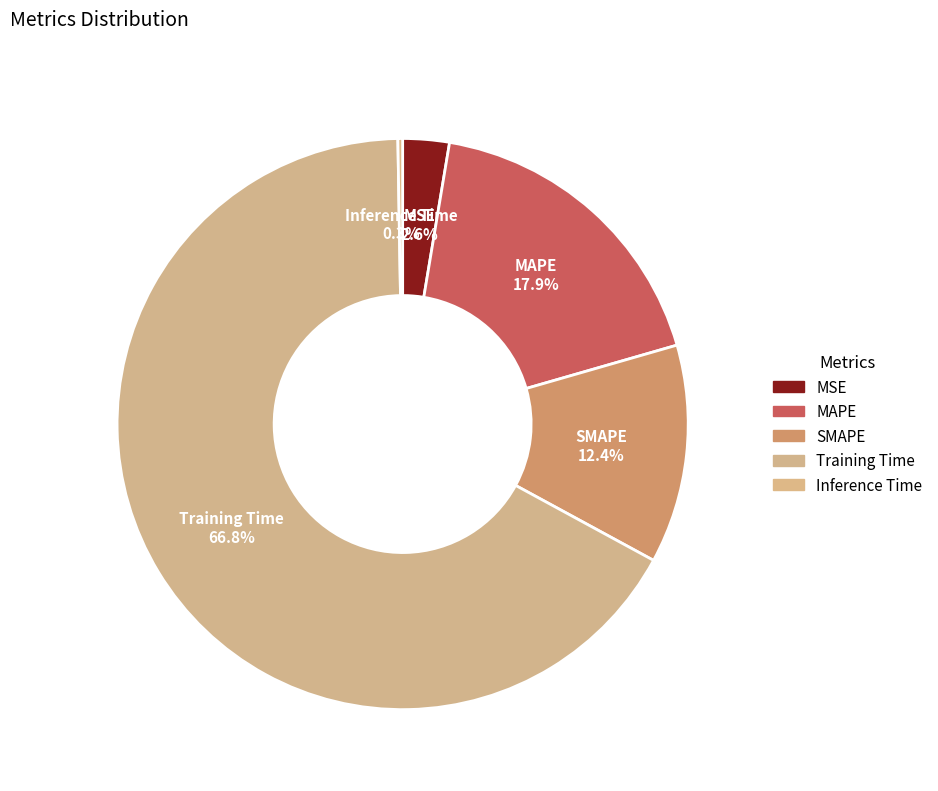

How many slices are in this pie chart?

5